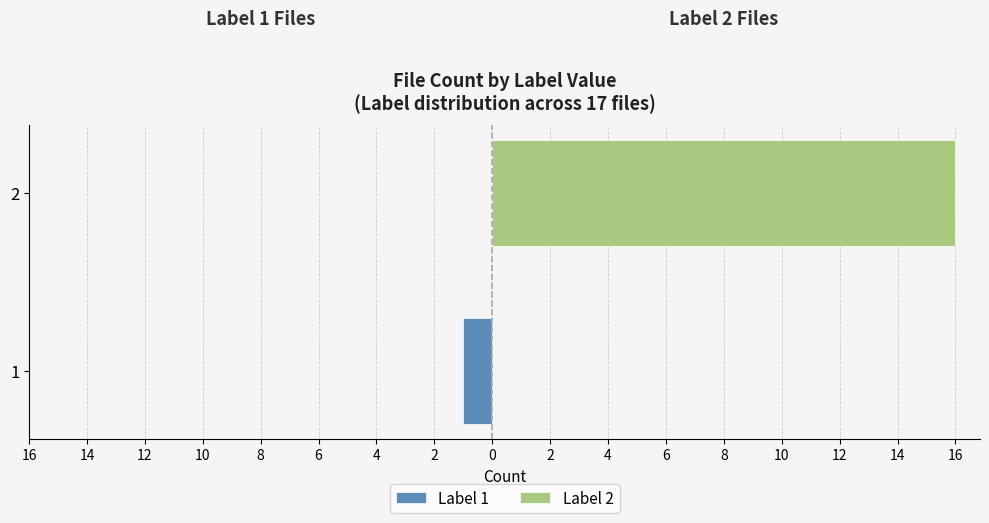

At 1, list the series in order from smallest to largest.

Label 1, Label 2